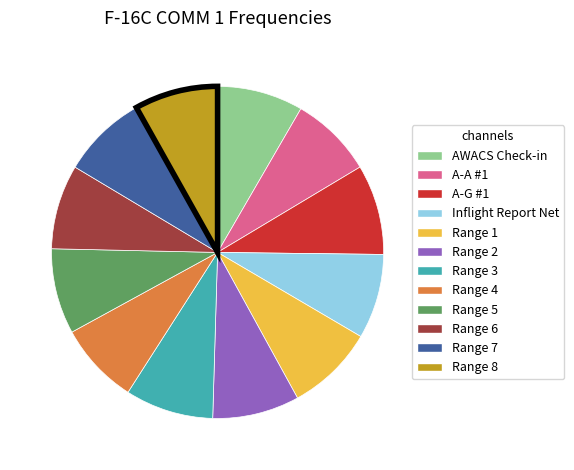

Is it true that AWACS Check-in is 8% of the pie?

True